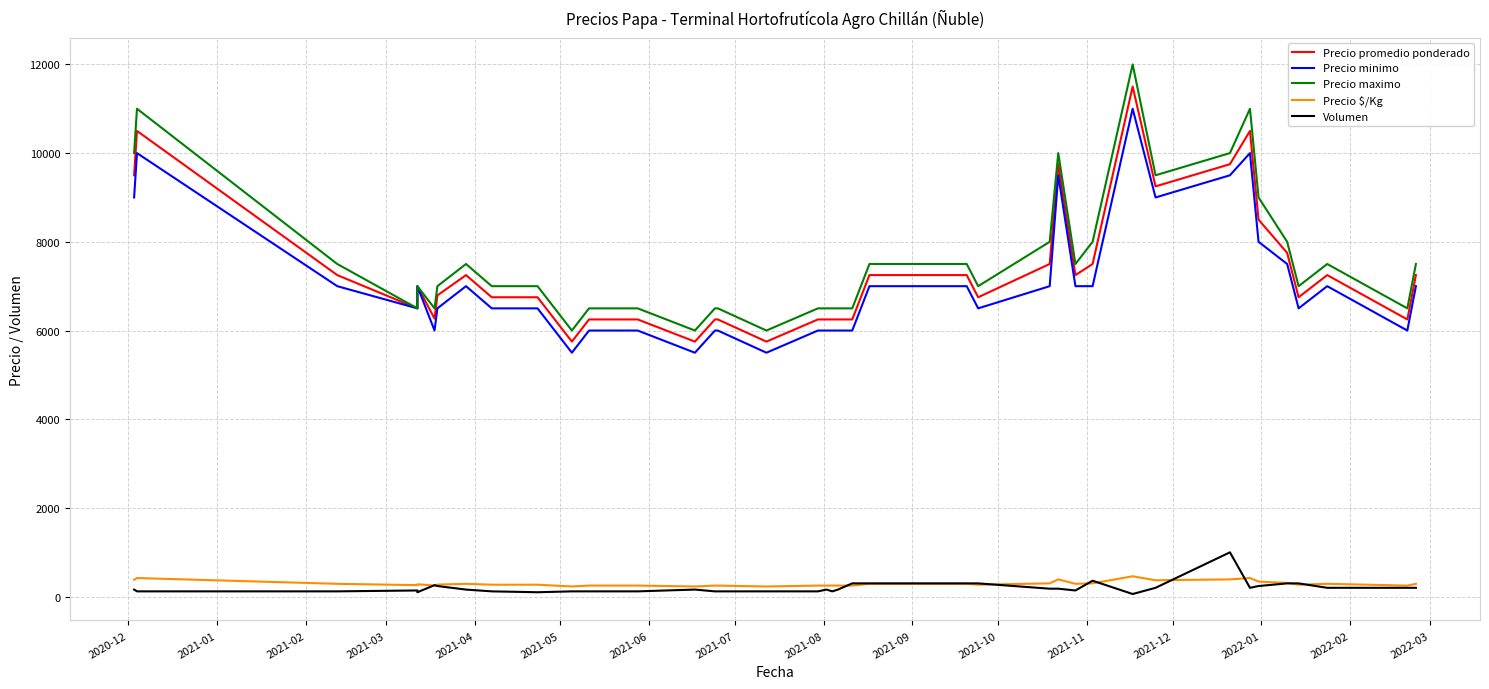

Reading right to left, what are all the values shown in this chart?

Precio promedio ponderado: 7250	6250	7250	6750	7750	8500	10500	9750	9250	11500	7500	7250	9750	7500	6750	7250	7250	7250	6250	6250	6250	6250	6250	5750	6250	6250	5750	6250	6250	5750	6750	6750	7250	6792	6269	7000	6500	7250	10500	9500
Precio minimo: 7000	6000	7000	6500	7500	8000	10000	9500	9000	11000	7000	7000	9500	7000	6500	7000	7000	7000	6000	6000	6000	6000	6000	5500	6000	6000	5500	6000	6000	5500	6500	6500	7000	6500	6000	7000	6500	7000	10000	9000
Precio maximo: 7500	6500	7500	7000	8000	9000	11000	10000	9500	12000	8000	7500	10000	8000	7000	7500	7500	7500	6500	6500	6500	6500	6500	6000	6500	6500	6000	6500	6500	6000	7000	7000	7500	7000	6500	7000	6500	7500	11000	10000
Precio $/Kg: 290	250	290	270	310	340	420	390	370	460	300	290	390	300	270	290	290	290	250	250	250	250	250	230	250	250	230	250	250	230	270	270	290	272	251	280	260	290	420	380
Volumen: 200	200	200	300	300	240	200	1000	200	60	360	140	180	180	300	300	300	300	300	160	120	160	120	120	120	120	160	120	120	120	100	120	160	240	260	100	140	120	120	160